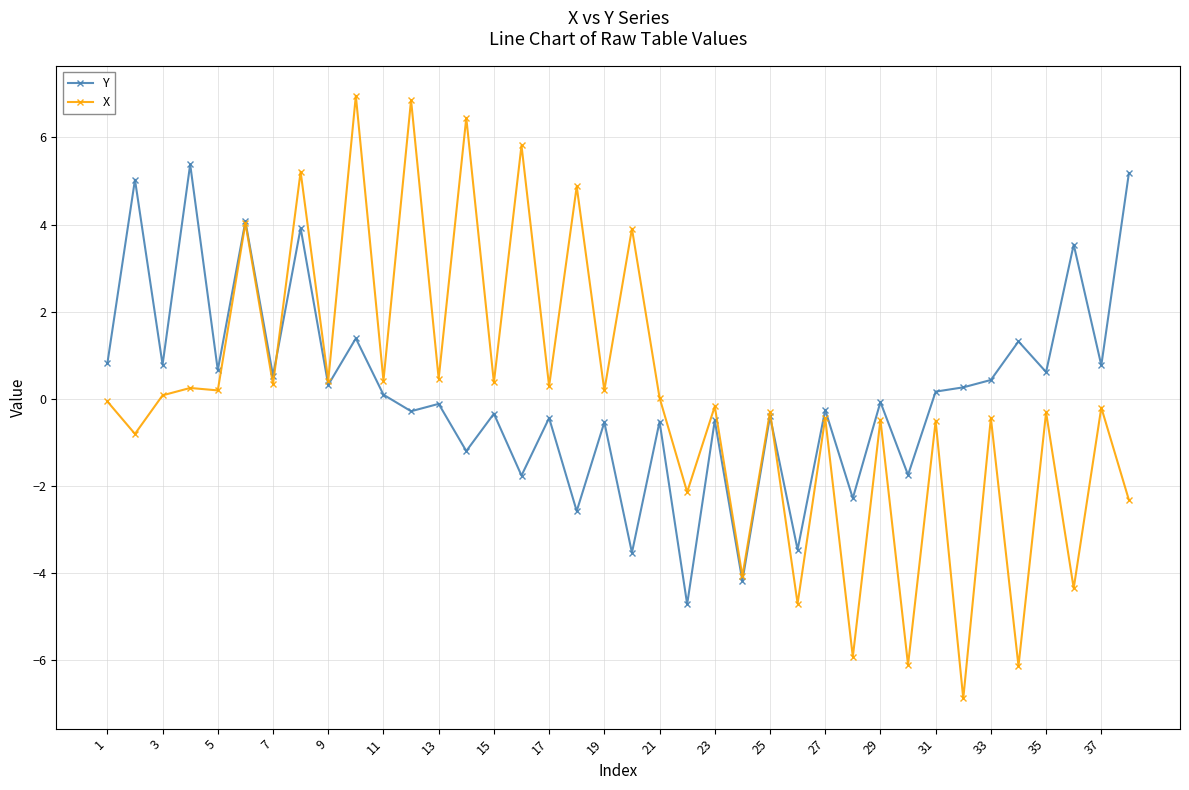

What is the difference between the maximum and minimum values in the Y series?

10.1